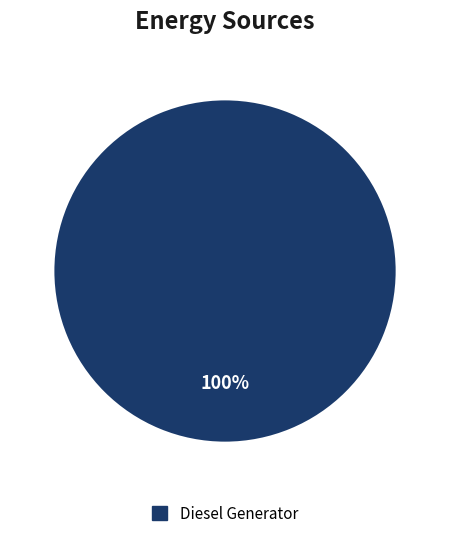

How many slices are in this pie chart?

1